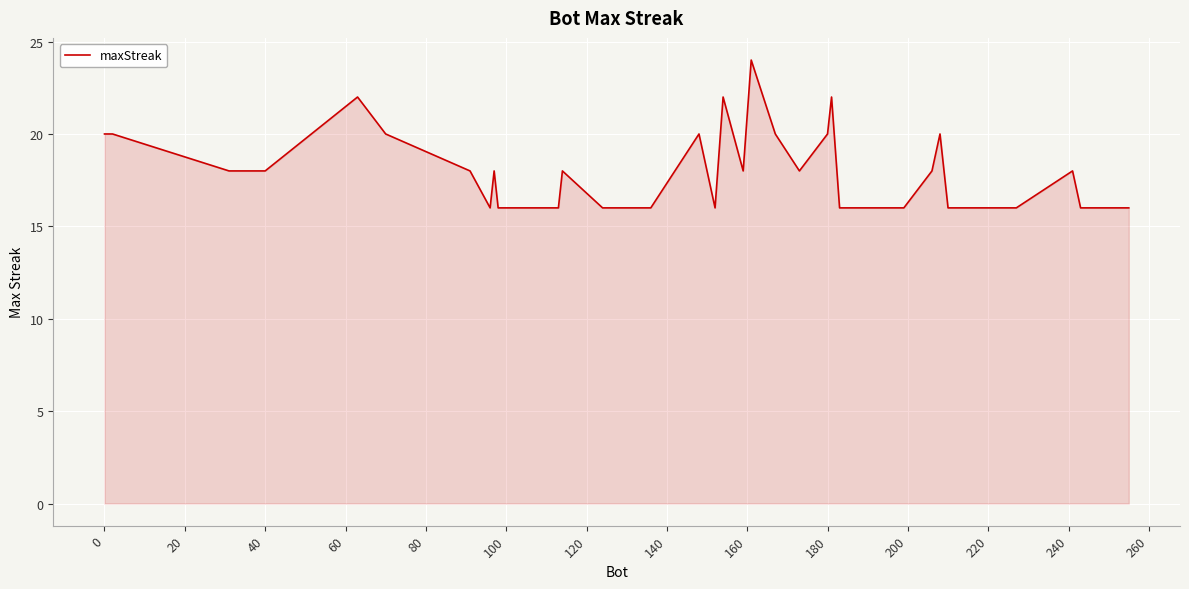

What is the maximum value shown in the chart?

24